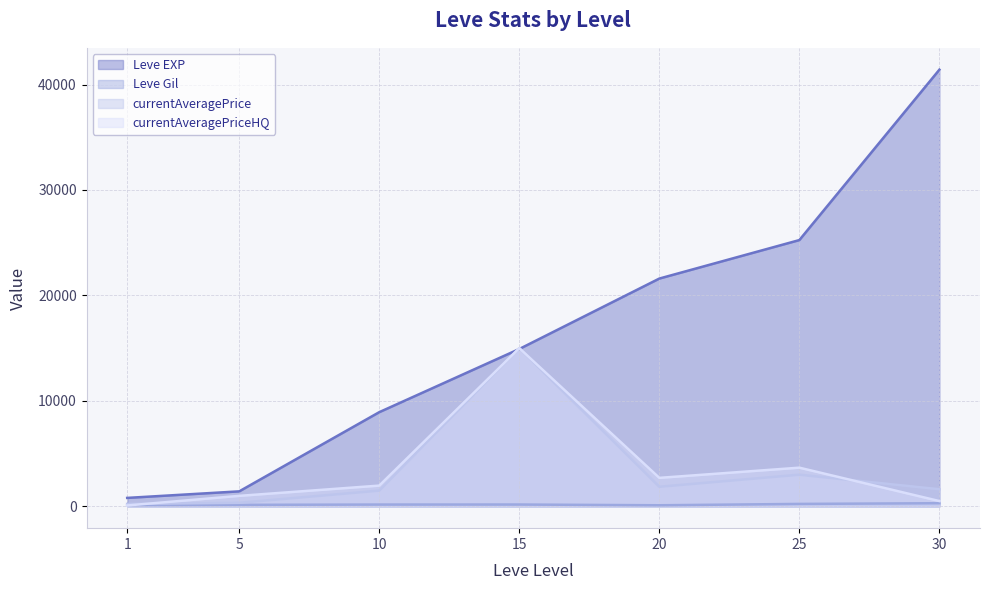

Reading left to right, what are all the values shown in this chart?

Leve EXP: 800.0	1420.0	8930.0	14920.0	21600.0	25250.0	41410.0
Leve Gil: 113.0	140.0	169.0	172.0	101.0	229.0	296.0
currentAveragePrice: 225.2	334.1	1491.6	15000.0	1855.6	3000.0	1620.0
currentAveragePriceHQ: 82.0	993.7	1966.3	15000.0	2700.0	3666.7	500.0